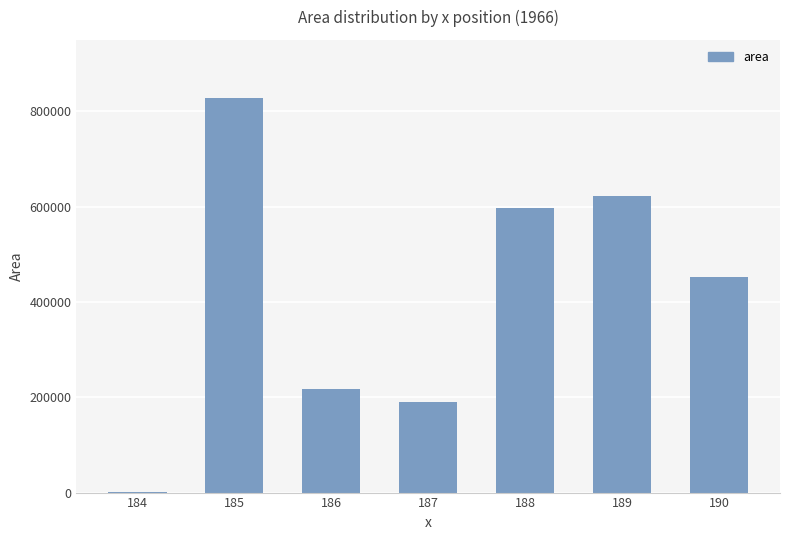

What is the difference between the values at 185 and 188?

231250.0